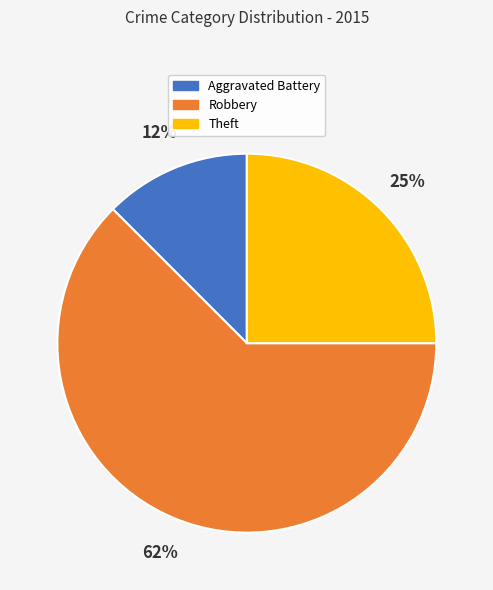

To the nearest percent, what percentage of the pie is Theft?

25%